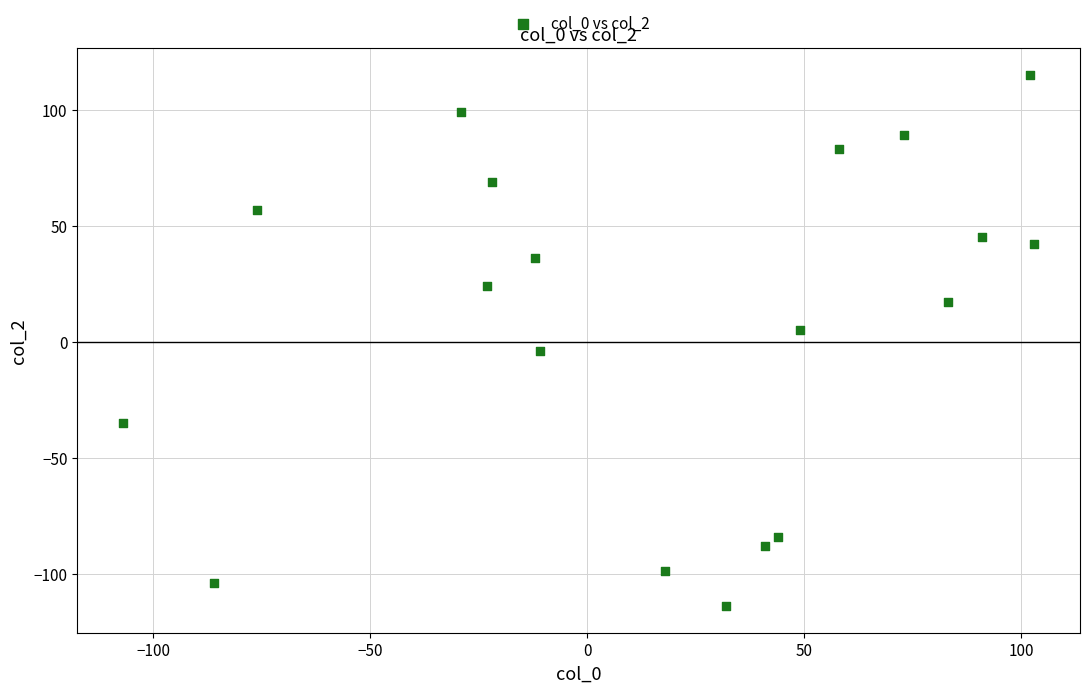

What is the range of Y values (max minus min)?

229